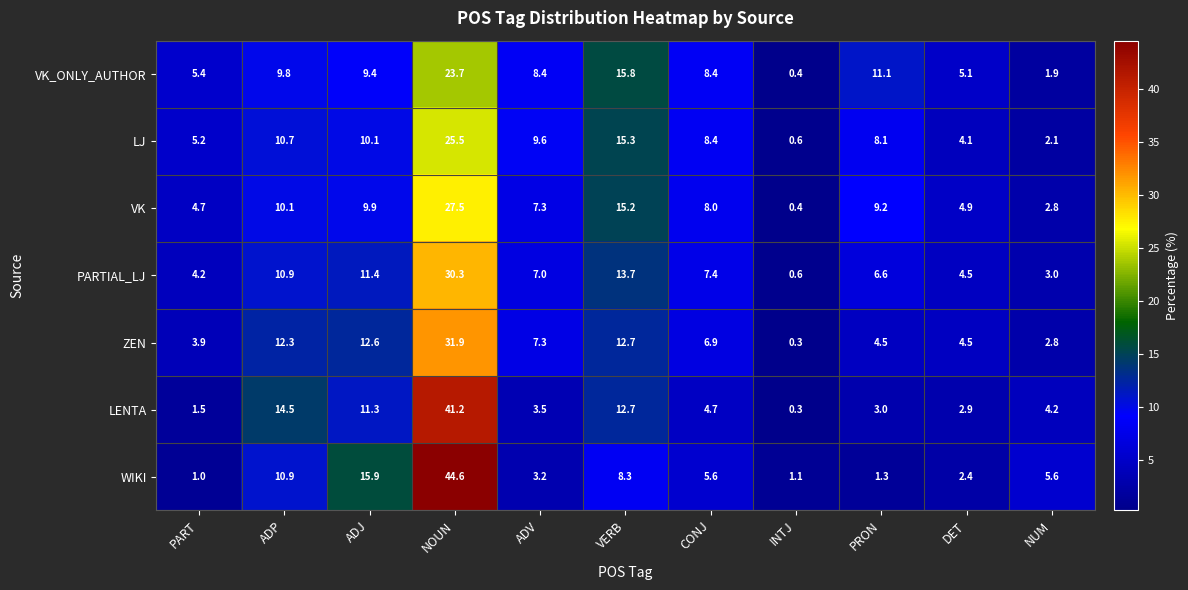

List the series in order of their peak value, highest first.

WIKI, LENTA, ZEN, PARTIAL_LJ, VK, LJ, VK_ONLY_AUTHOR